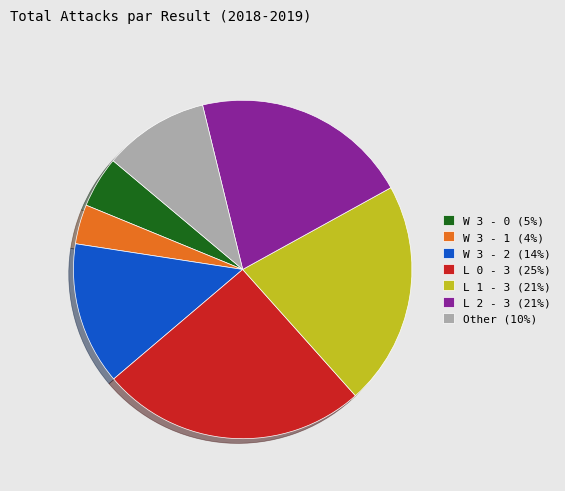

Is L 1 - 3 (21%) the majority of the pie?

No